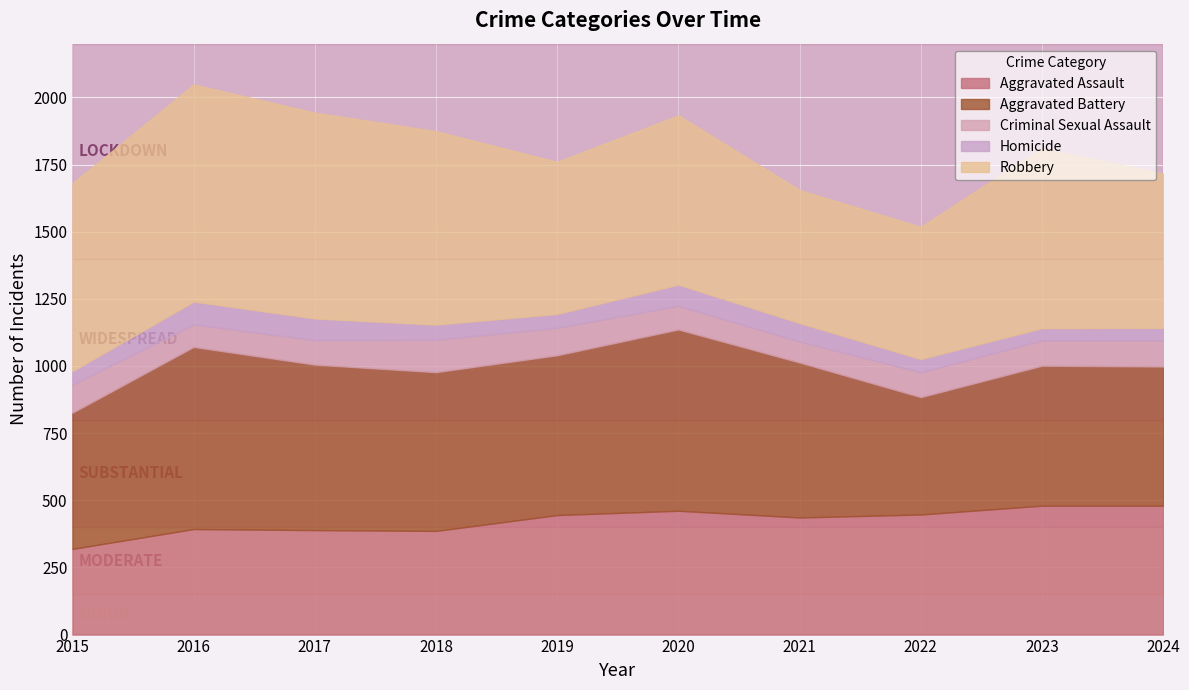

True or false: Aggravated Battery has a value of 1059 at 2020.

False